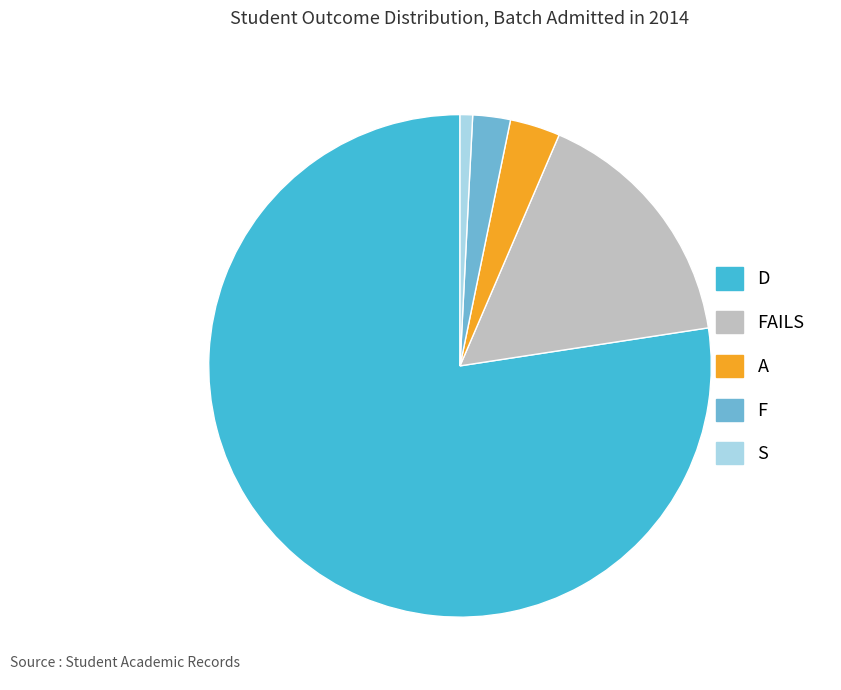

Which slice is the smallest?

S